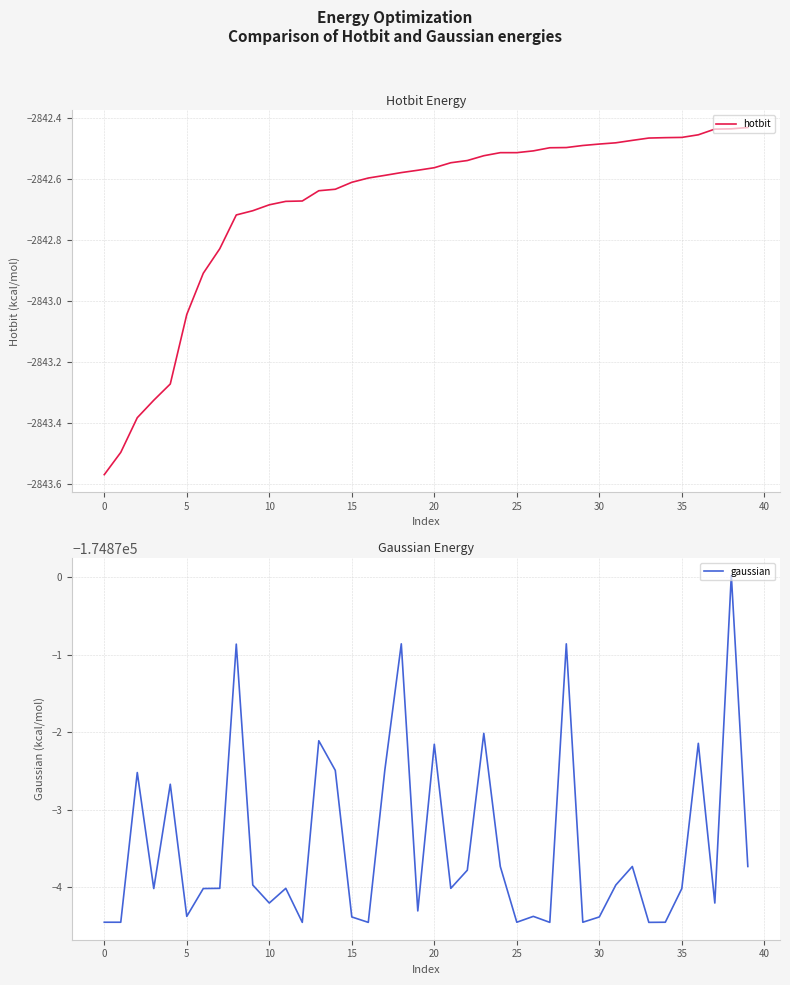

Rank the series by their average value, from highest to lowest.

hotbit, gaussian